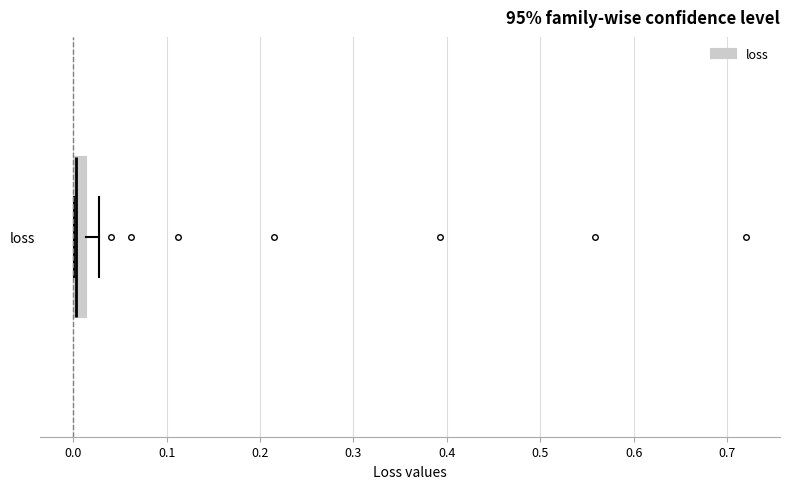

Where is the left edge of the box for loss on the x-axis? The values are not printed on the chart, so give them approximately, as read against the axis.

0.00